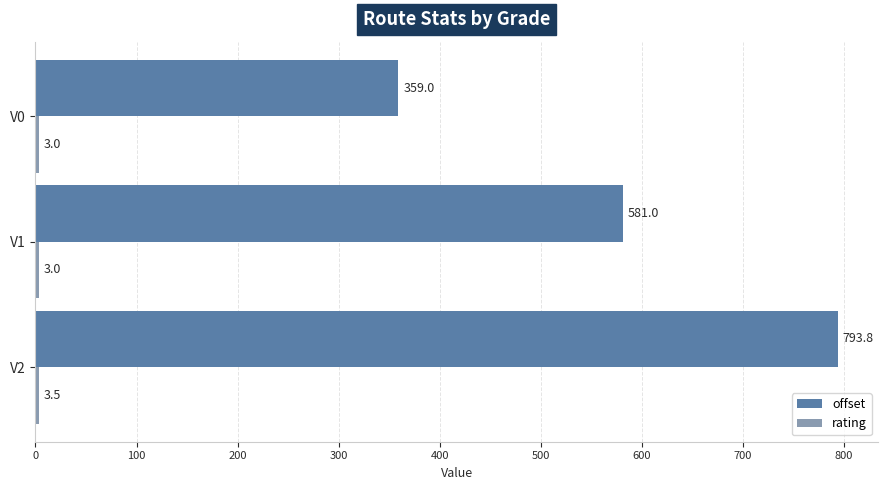

The offset series shows 359.0 at V0. True or false?

True